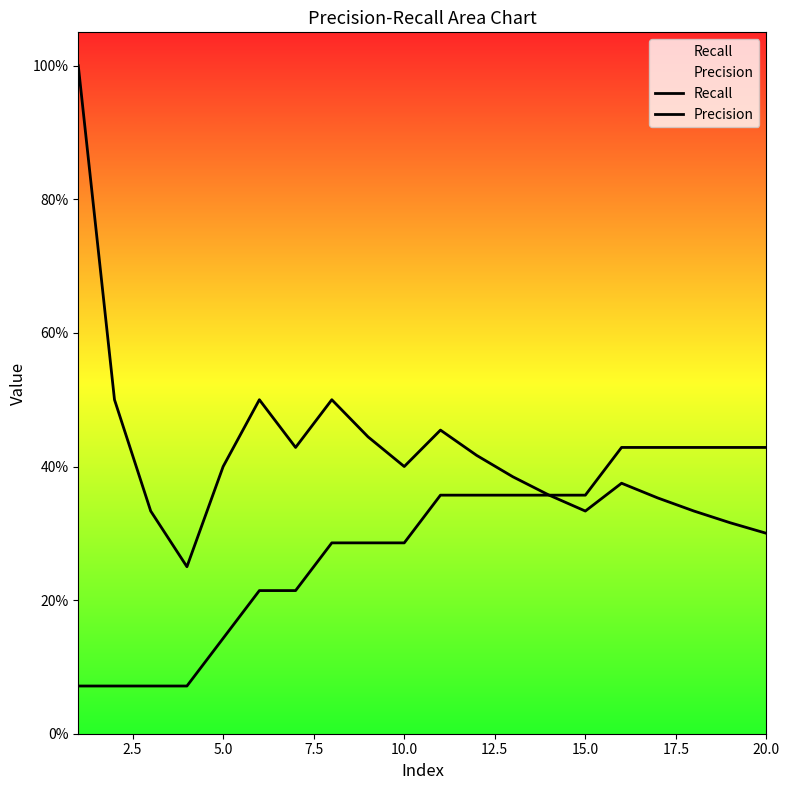

What is the highest value of the Precision series?

1.0